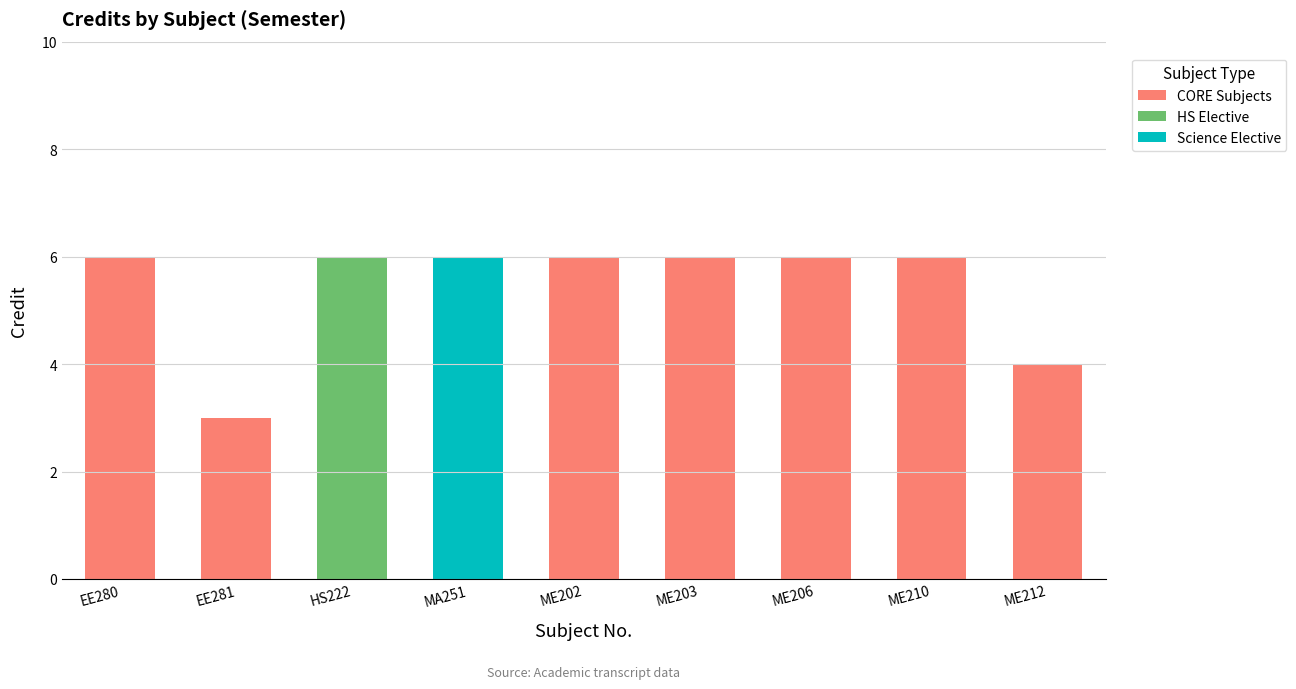

What is the approximate value of CORE Subjects at ME206?

6